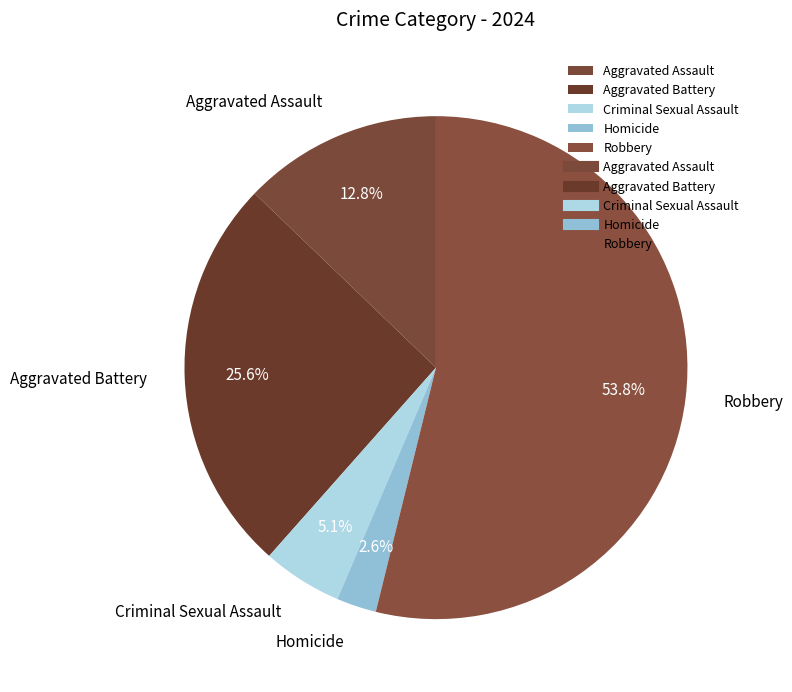

What percentage is the Aggravated Assault slice, to the nearest percent?

13%